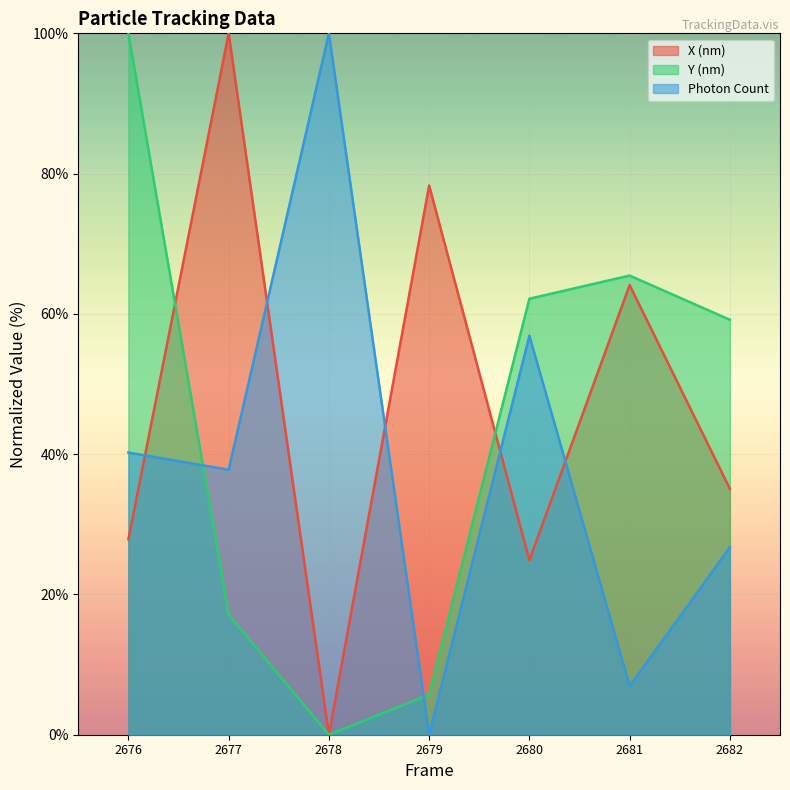

Does the chart display data point markers on the line(s)?

No